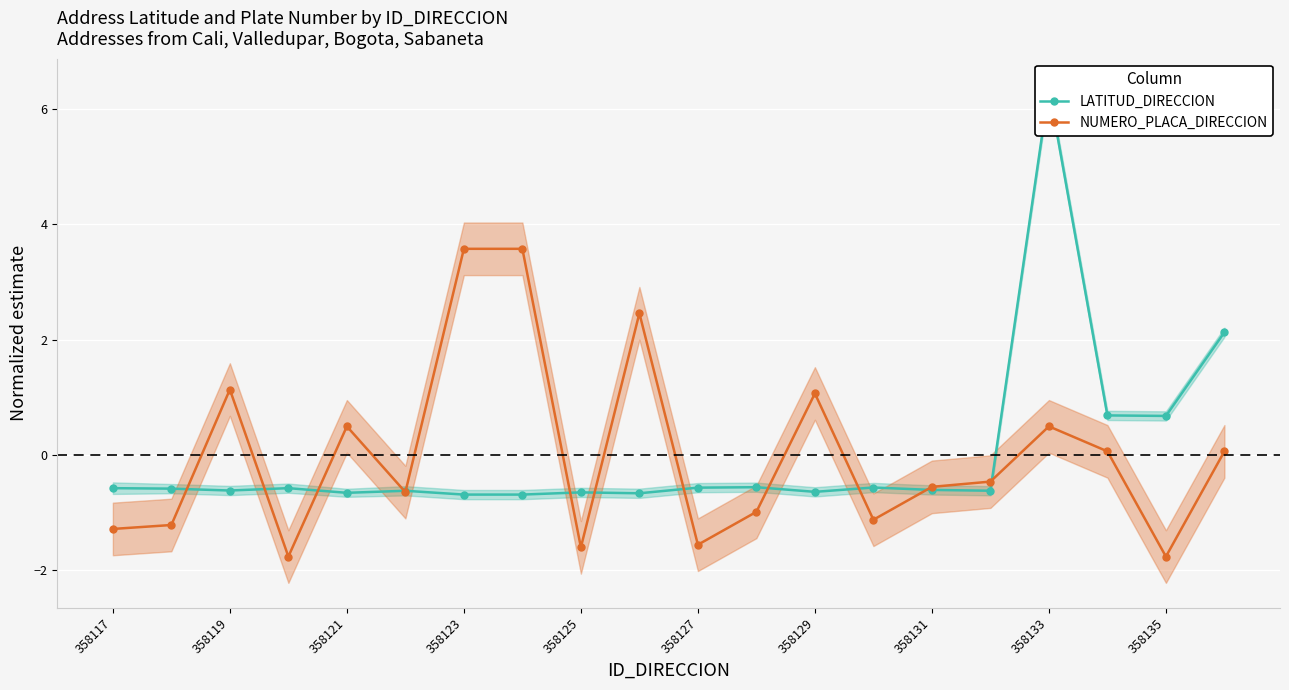

Read the LATITUD_DIRECCION value at 13.

-0.6